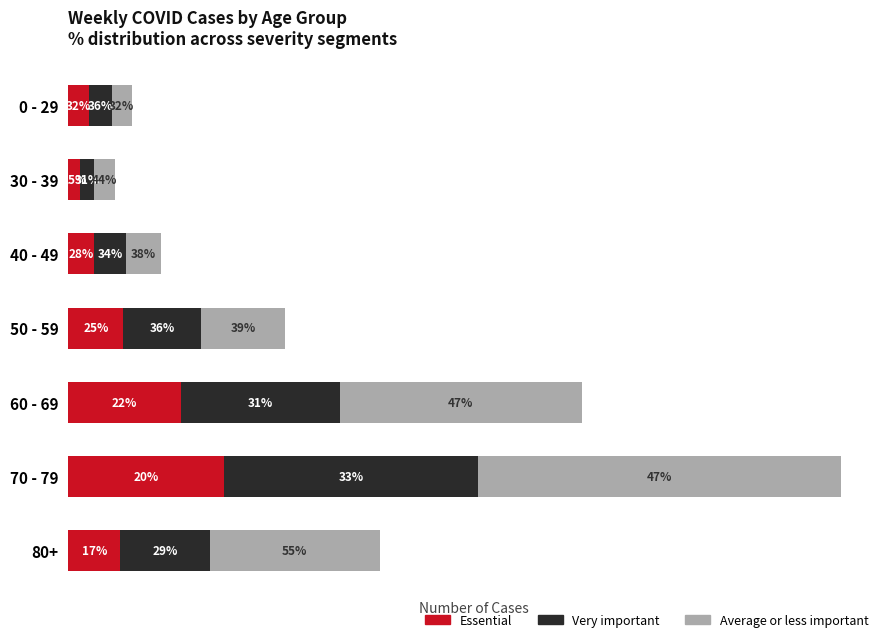

Which series has the largest total across all categories?

Average or less important